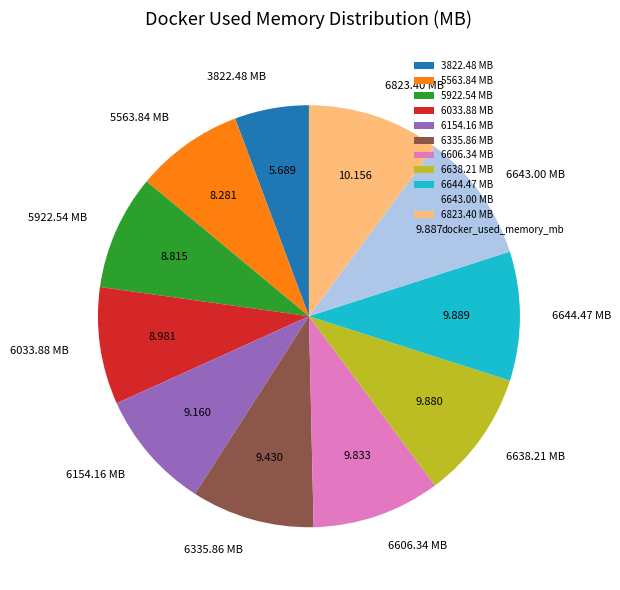

How many segments does this pie chart have?

11